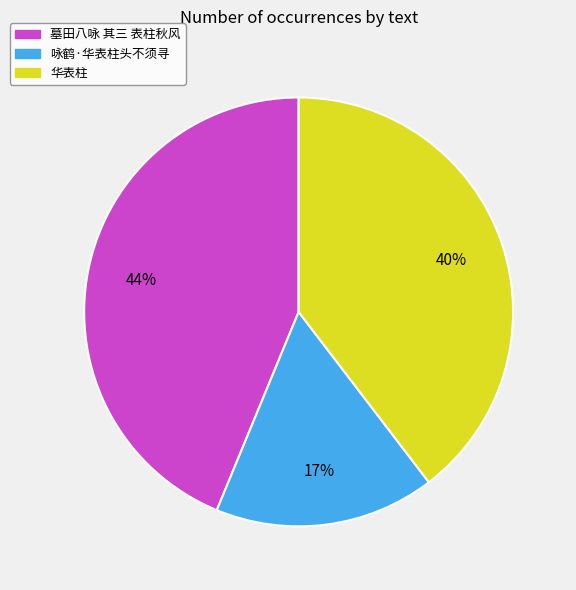

Is the sum of 咏鹤·华表柱头不须寻 and 华表柱 greater than half?

Yes